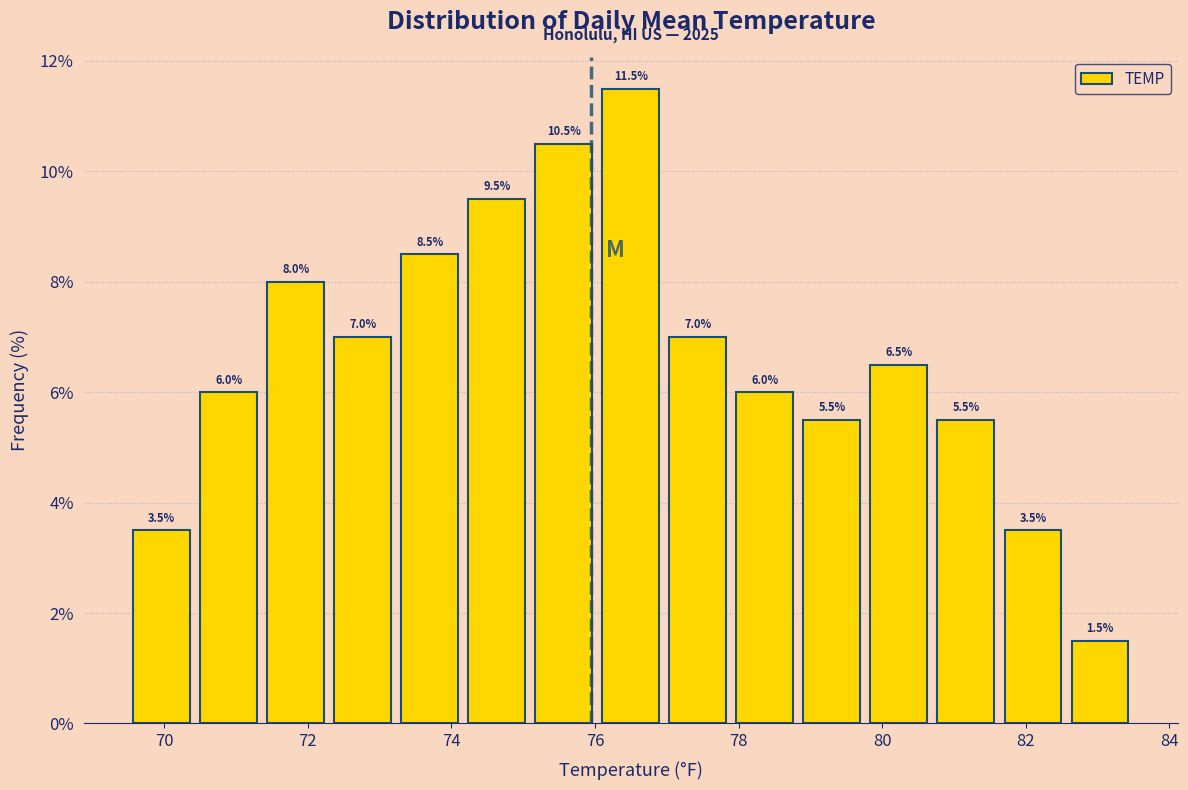

How tall is the bar that spans 79.8 to 80.8 on the x-axis? The bar edges are not printed on the chart, so give them approximately, as read against the axis.

6.5